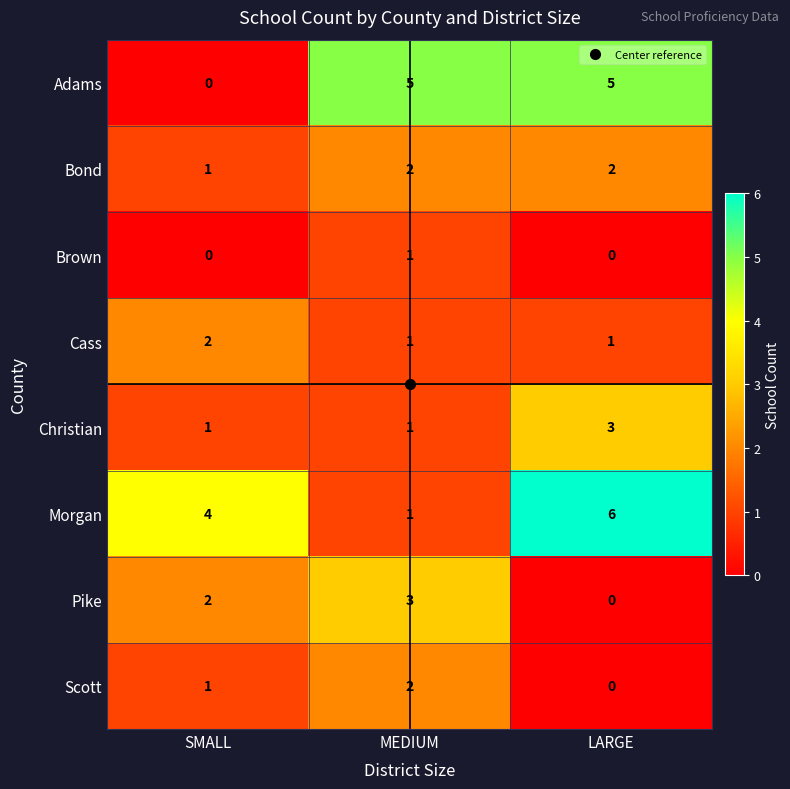

How many data points does each series have?

3